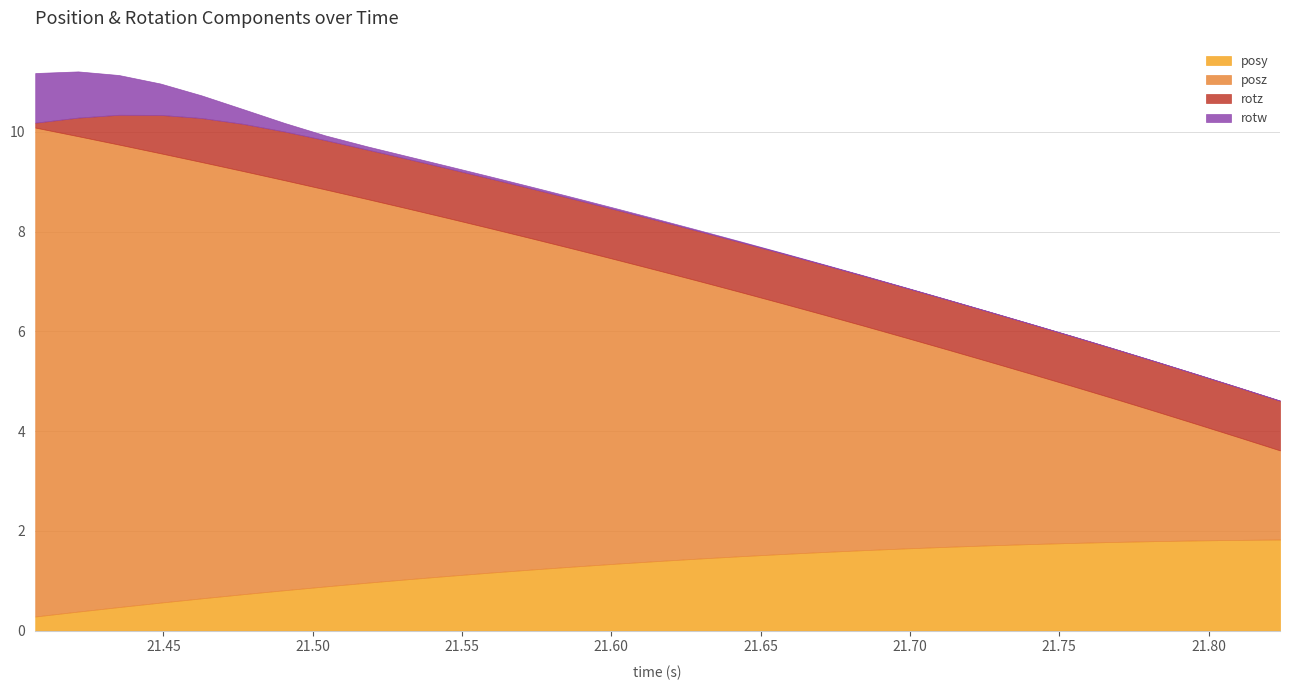

What is the value of the rotw point at the 7th from the left?

0.2